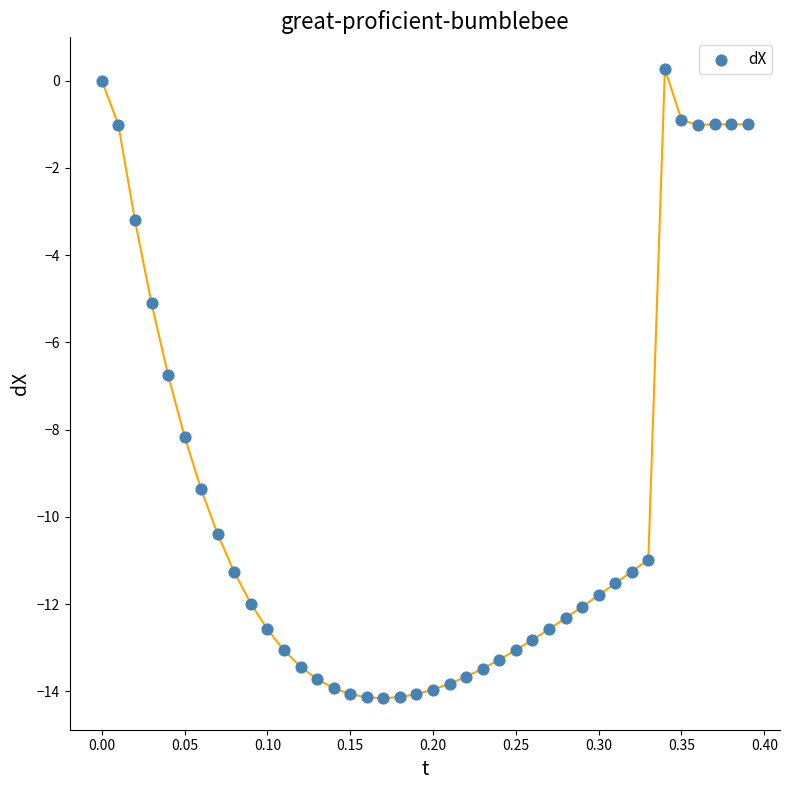

What is the range of X values (max minus min)?

0.4